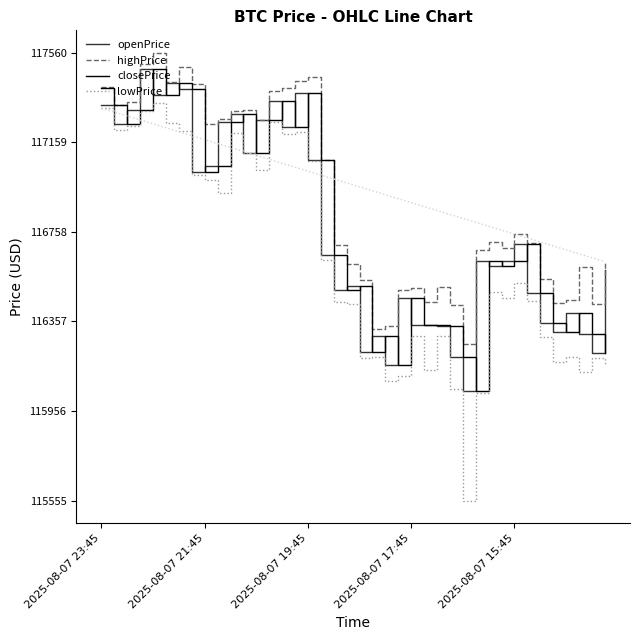

How many lines are shown in the chart?

4